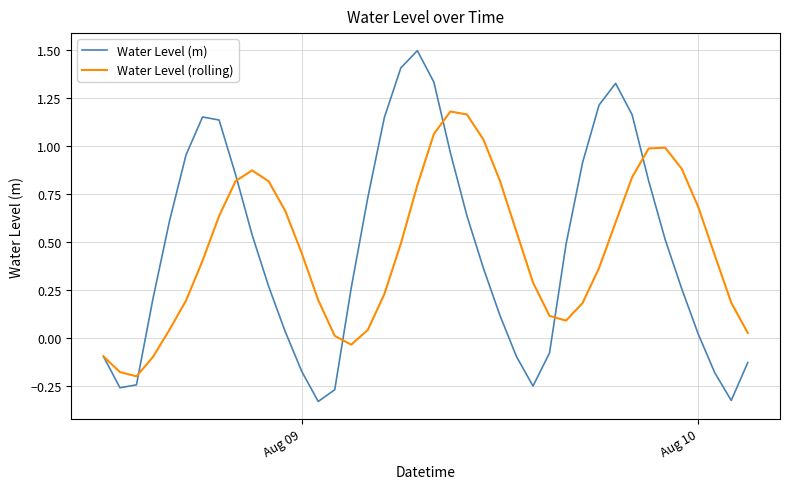

Which series has the widest spread of values?

Water Level (m)